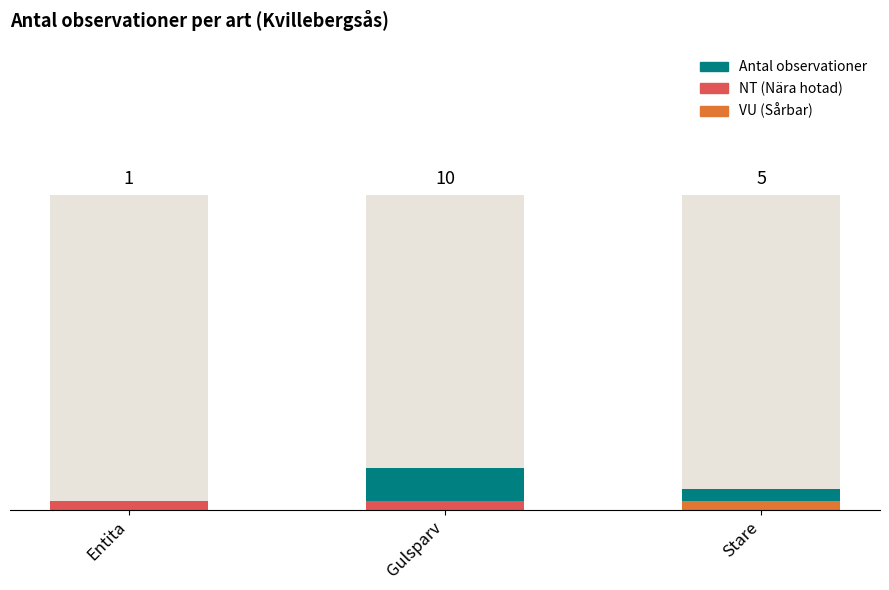

List the labels in order of value, largest first.

Gulsparv, Stare, Entita